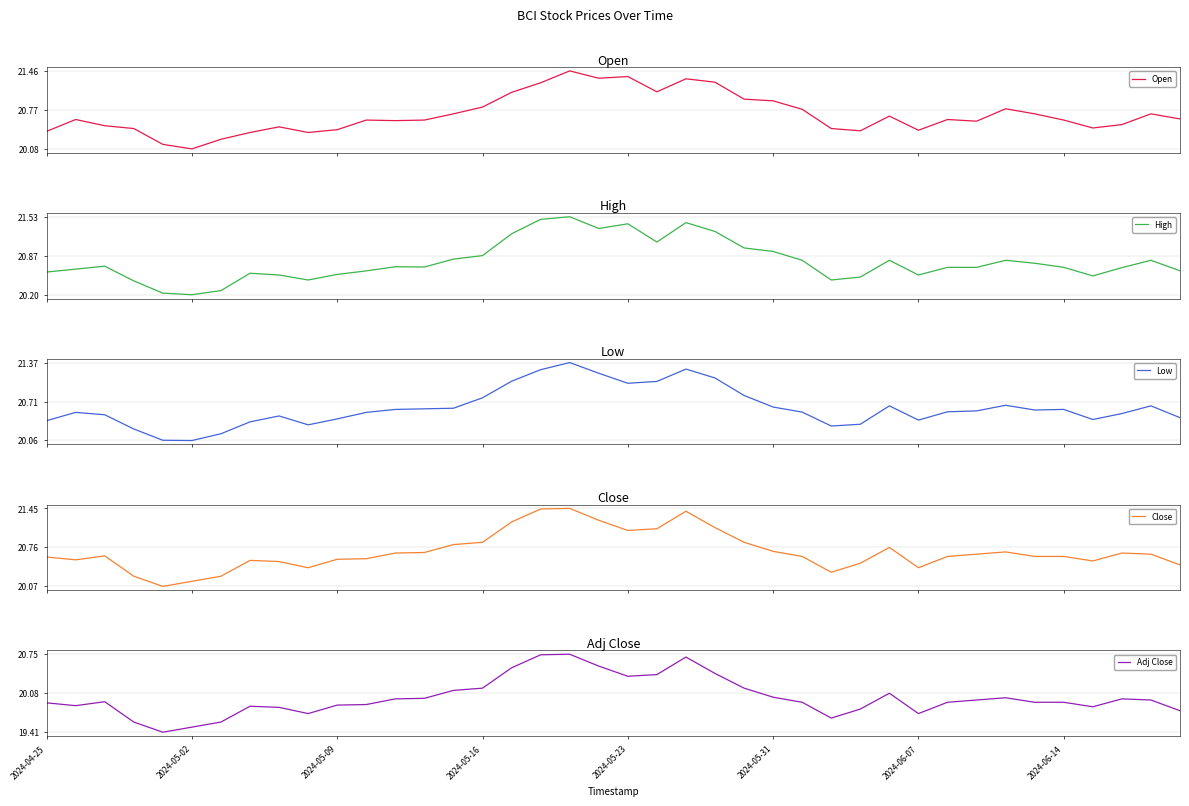

What is the total value across all series at 21?

104.7